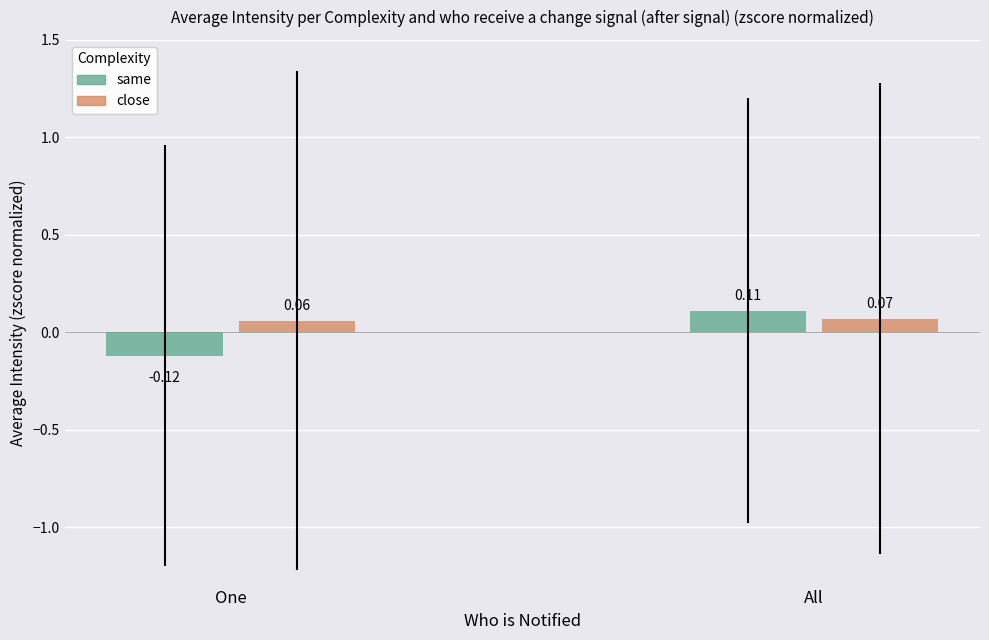

List the series in order of their peak value, lowest first.

close, same